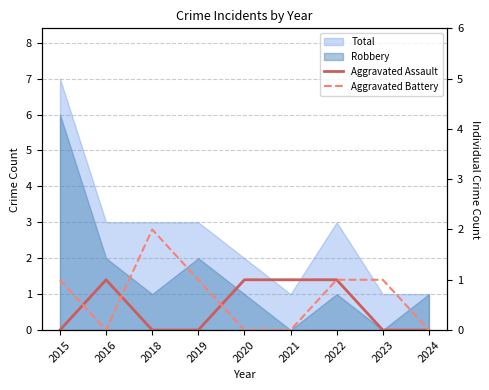

At 2023, list the series in order from smallest to largest.

Aggravated Assault, Aggravated Battery